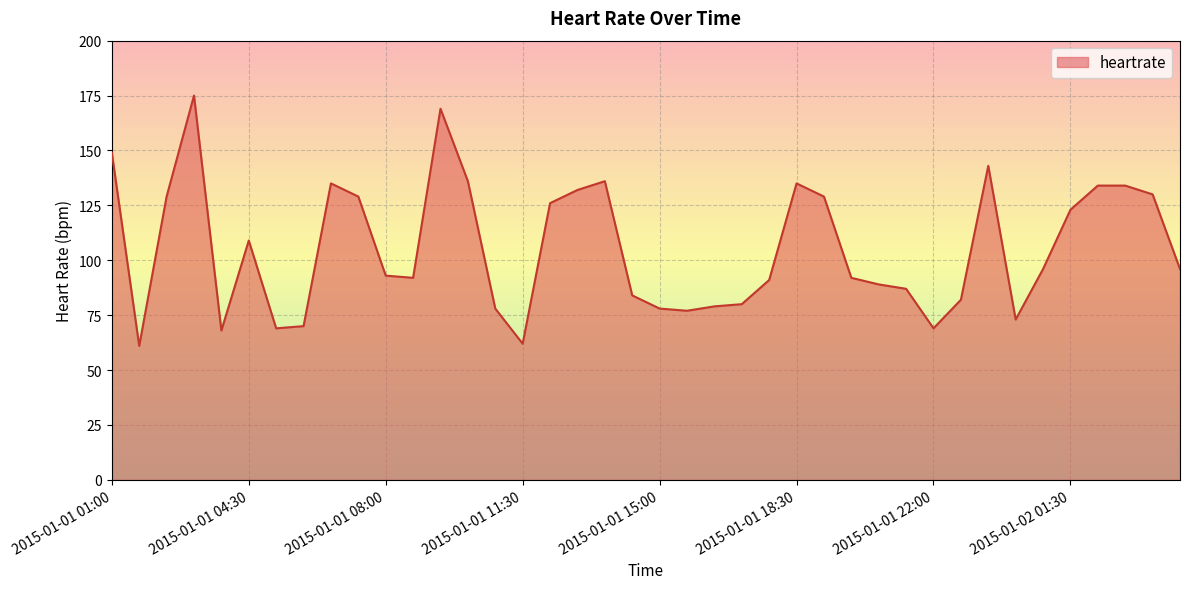

What is the greatest value displayed?

175